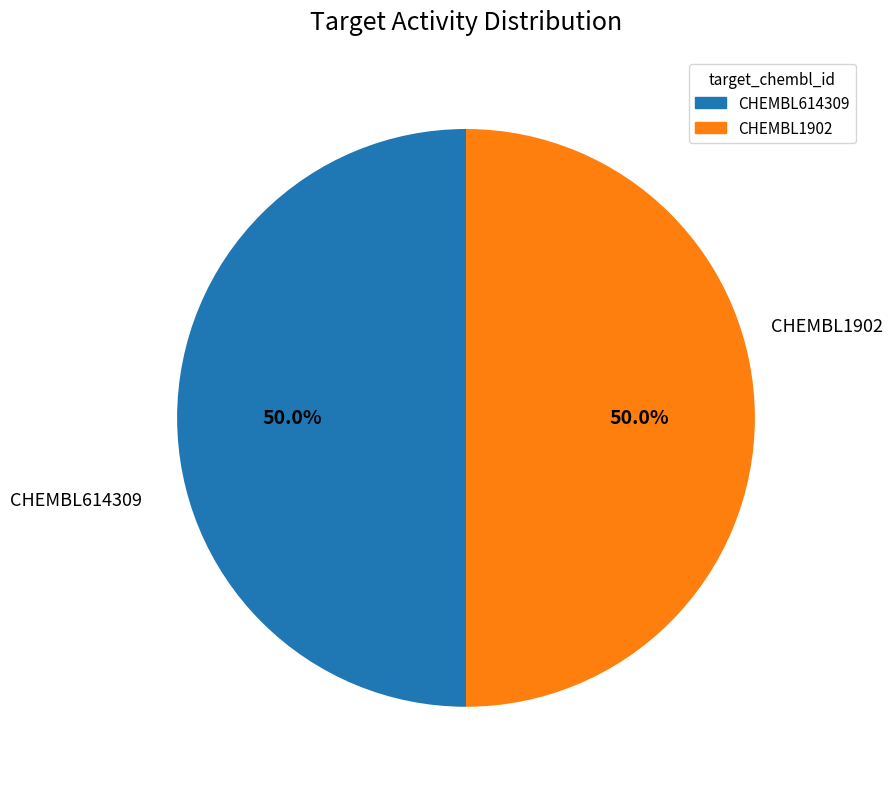

What is the ratio of the value at CHEMBL1902 to the value at CHEMBL614309?

1.0